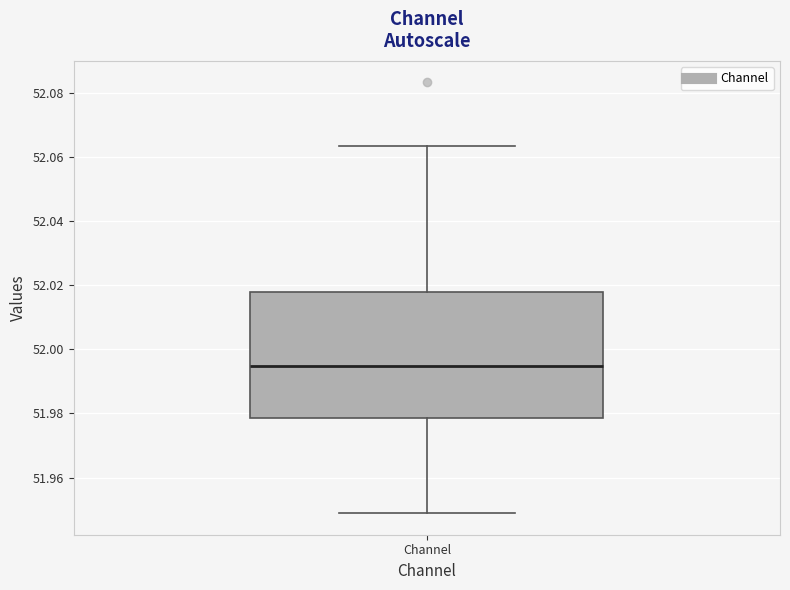

Read this box plot against the y-axis: the position of the median line, the range covered by the box, and the ends of both whiskers. The values are not printed on the chart, so give them approximately, as read against the axis.

median 51.994, box 51.978 to 52.018, whiskers 51.948 to 52.064